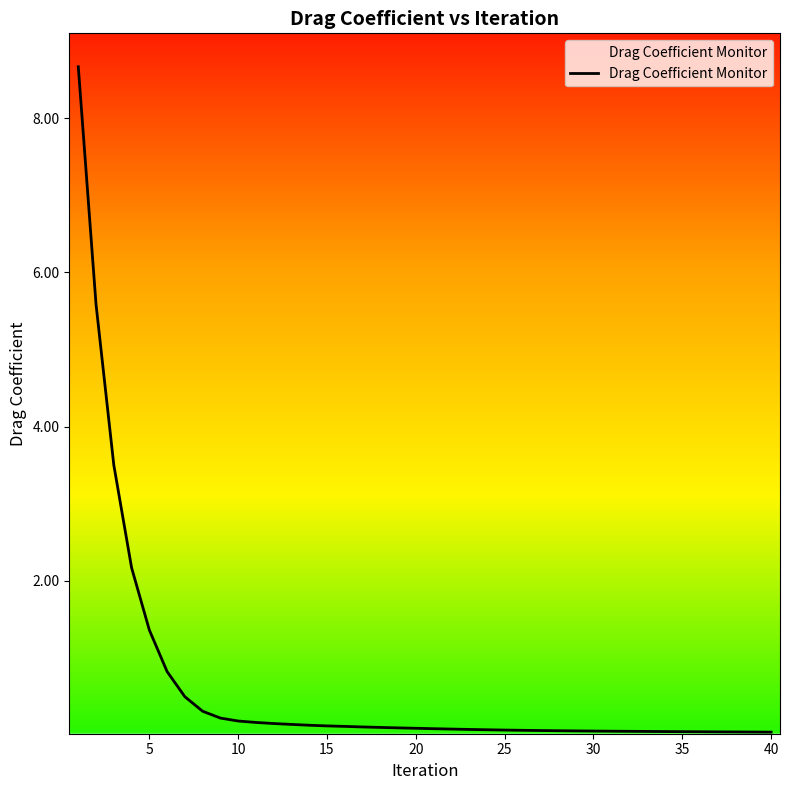

What is the greatest value displayed?

8.7